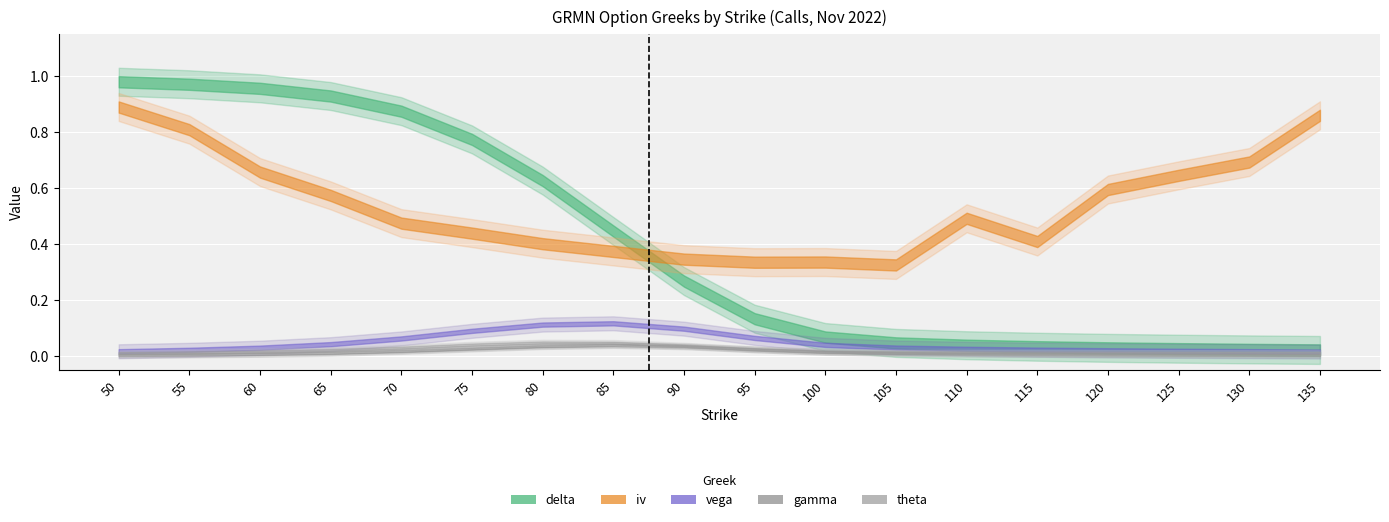

Where is vega nearest to the value 0?

135